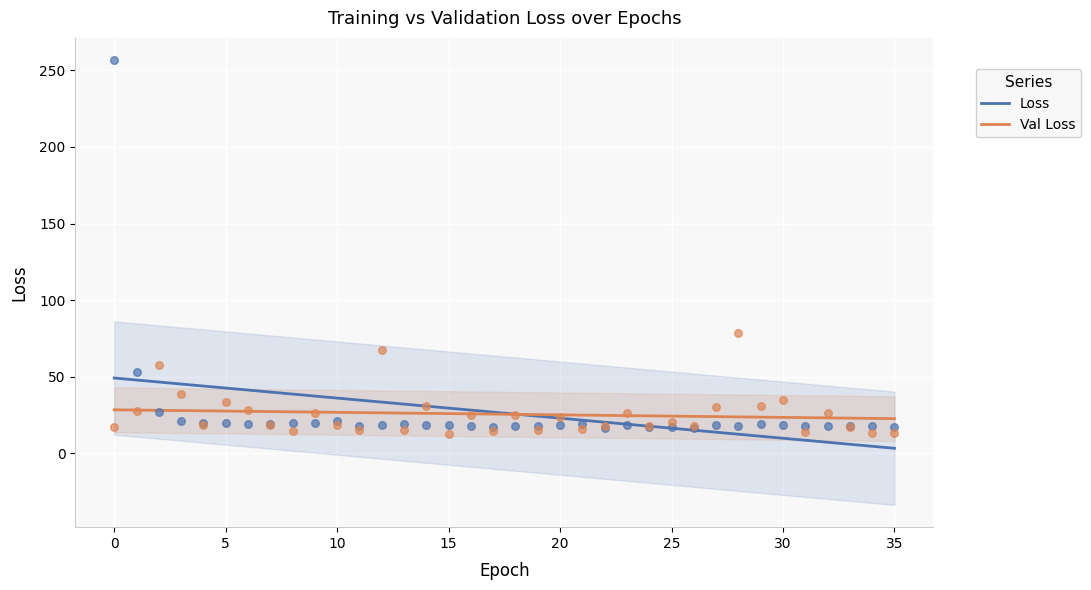

What are all the series names shown in the legend?

Loss, Val Loss